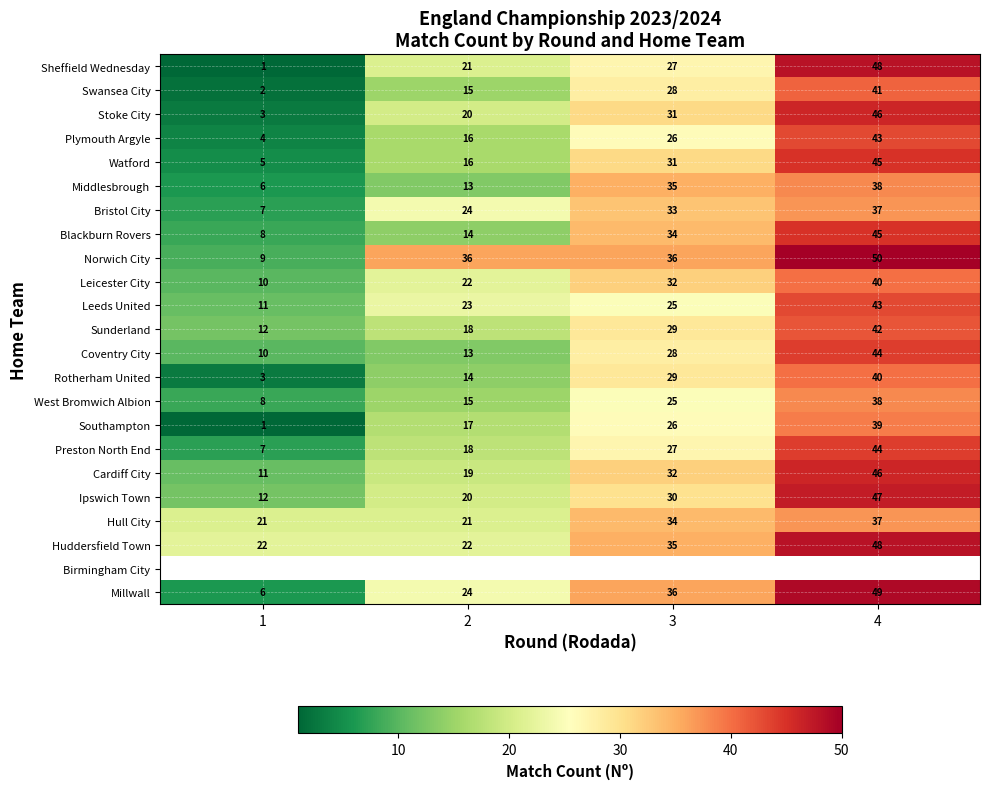

Is it true that Leicester City equals 14.9 at 1?

False